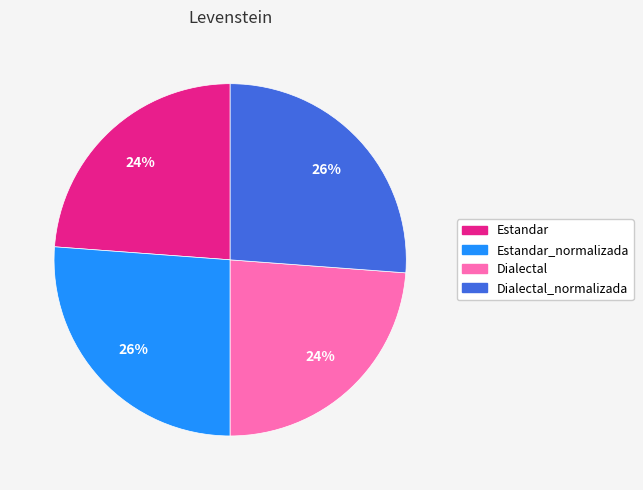

To the nearest percent, what is the difference between the largest and smallest slice percentages?

2%